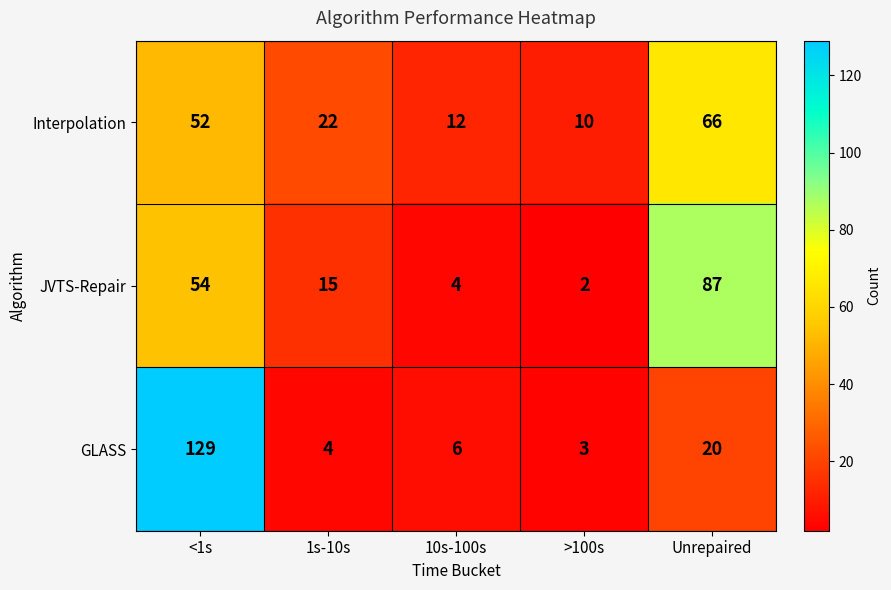

Reading left to right, what are all the values shown in this chart?

Interpolation: 52	22	12	10	66
JVTS-Repair: 54	15	4	2	87
GLASS: 129	4	6	3	20